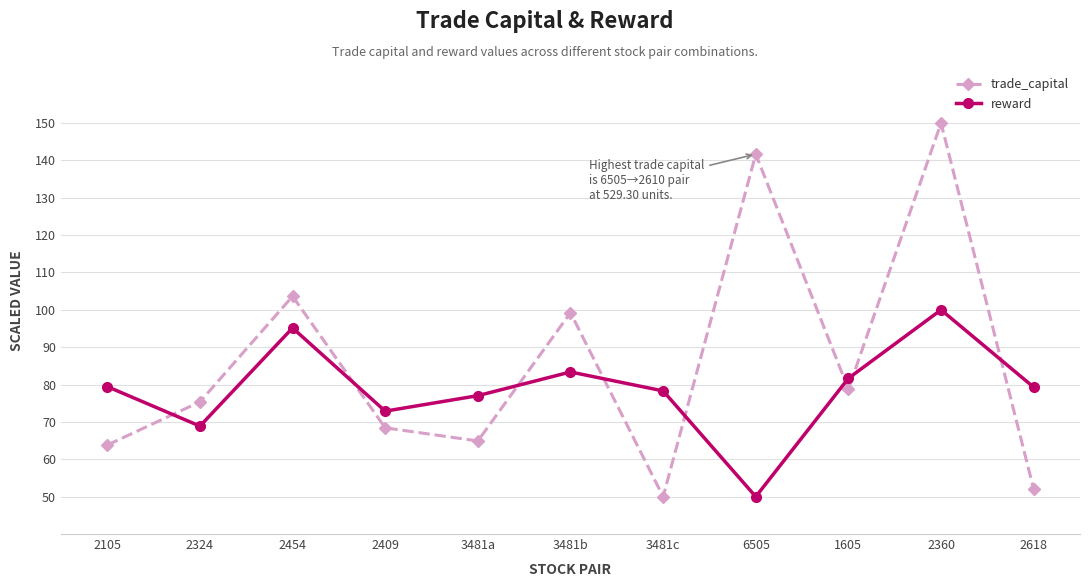

How many intersections are there between reward and trade_capital?

8